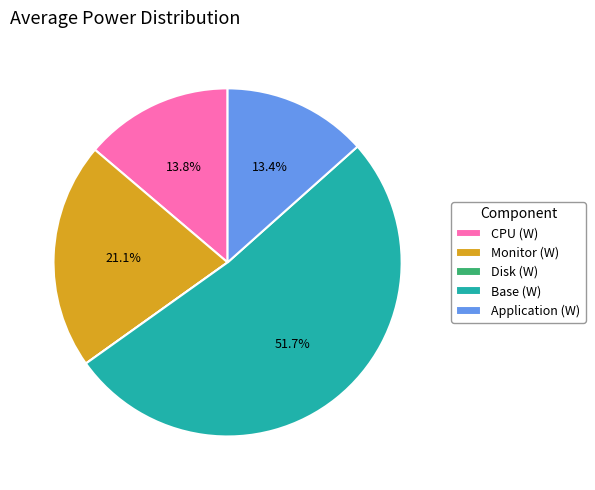

Does CPU (W) represent more than half of the total?

No